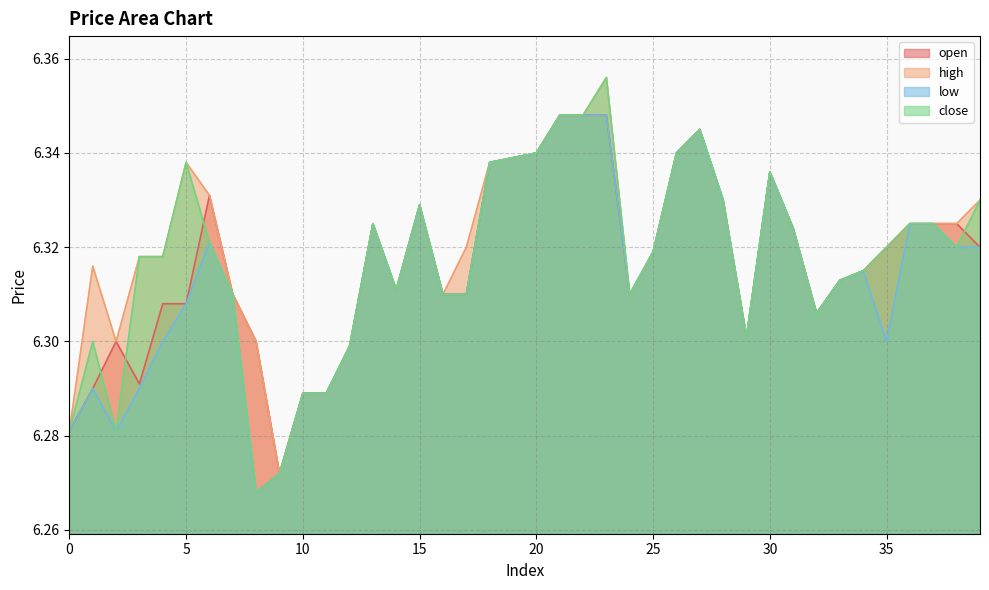

What is the maximum value shown in the chart?

6.4